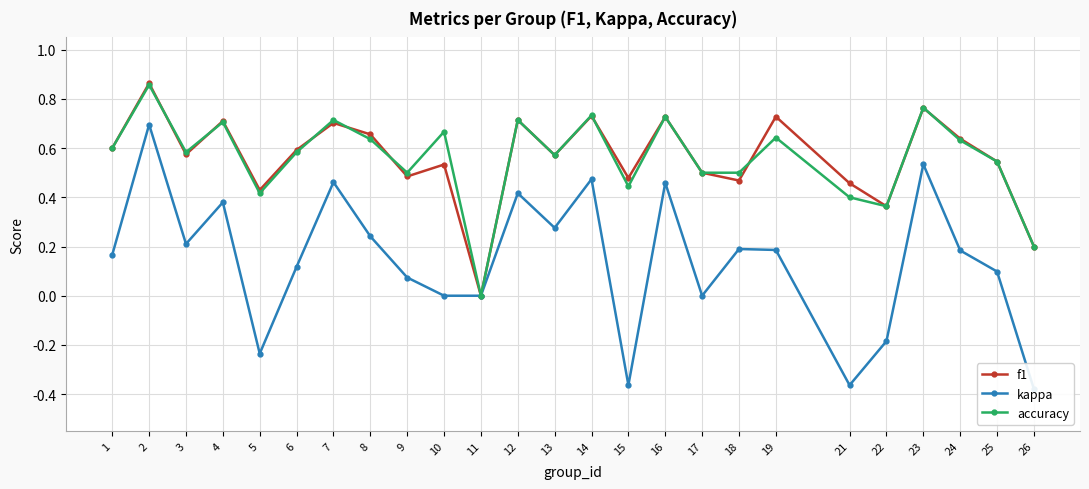

Which category has the highest value in the accuracy series?

2